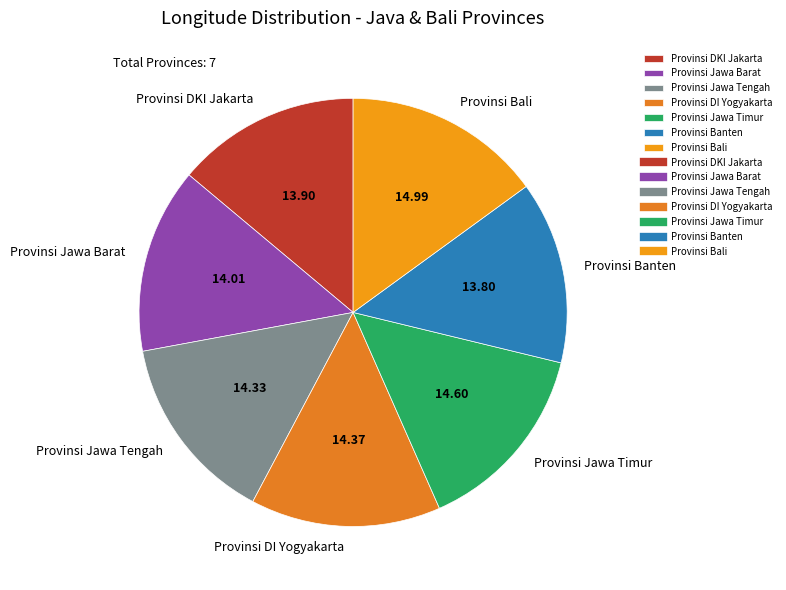

Does Provinsi Jawa Tengah account for over 50% of the chart?

No